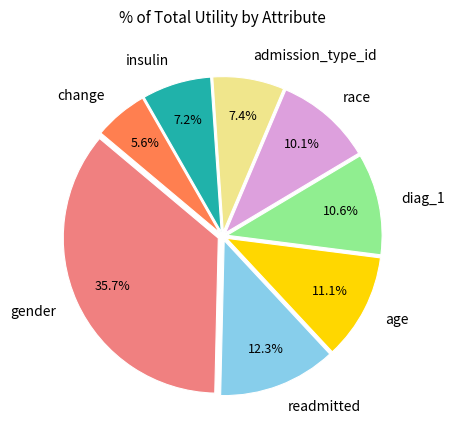

To the nearest percent, what is the difference between the age and gender slice percentages?

25%